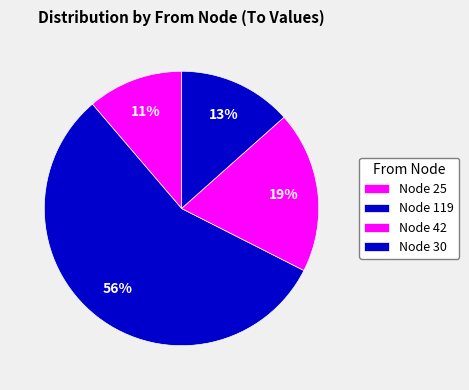

Rank the categories by value from lowest to highest.

25, 30, 42, 119